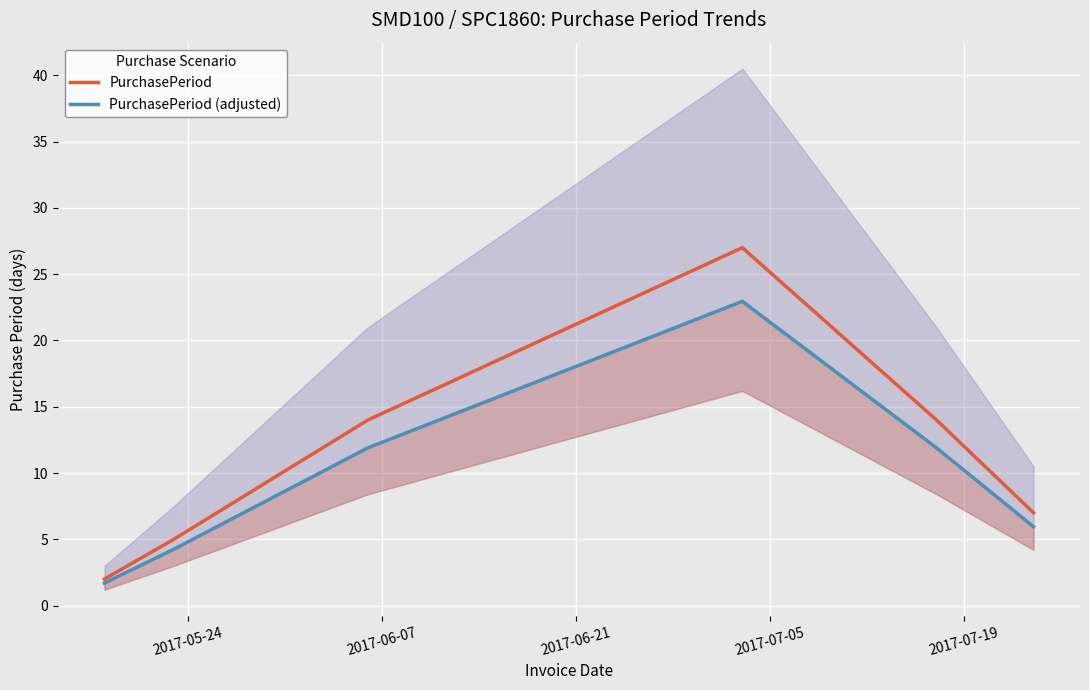

True or false: PurchasePeriod (adjusted) and PurchasePeriod intersect in this chart.

False